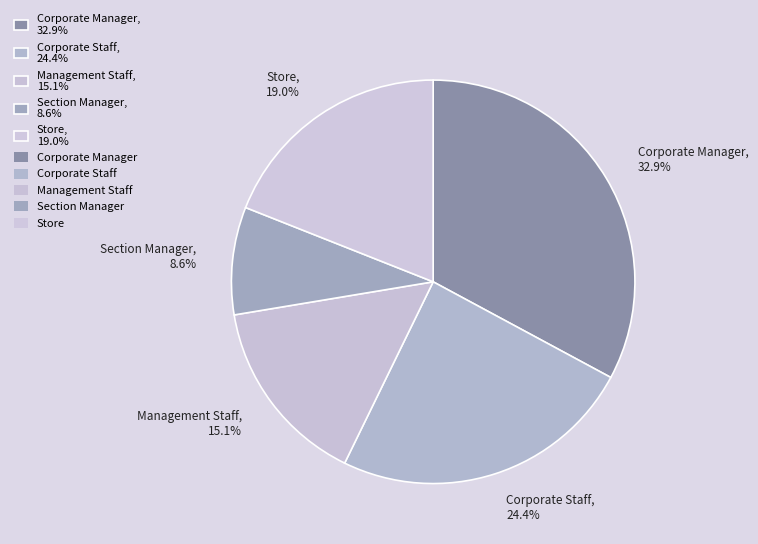

How much of the chart is everything except Corporate Manager?

67.1%